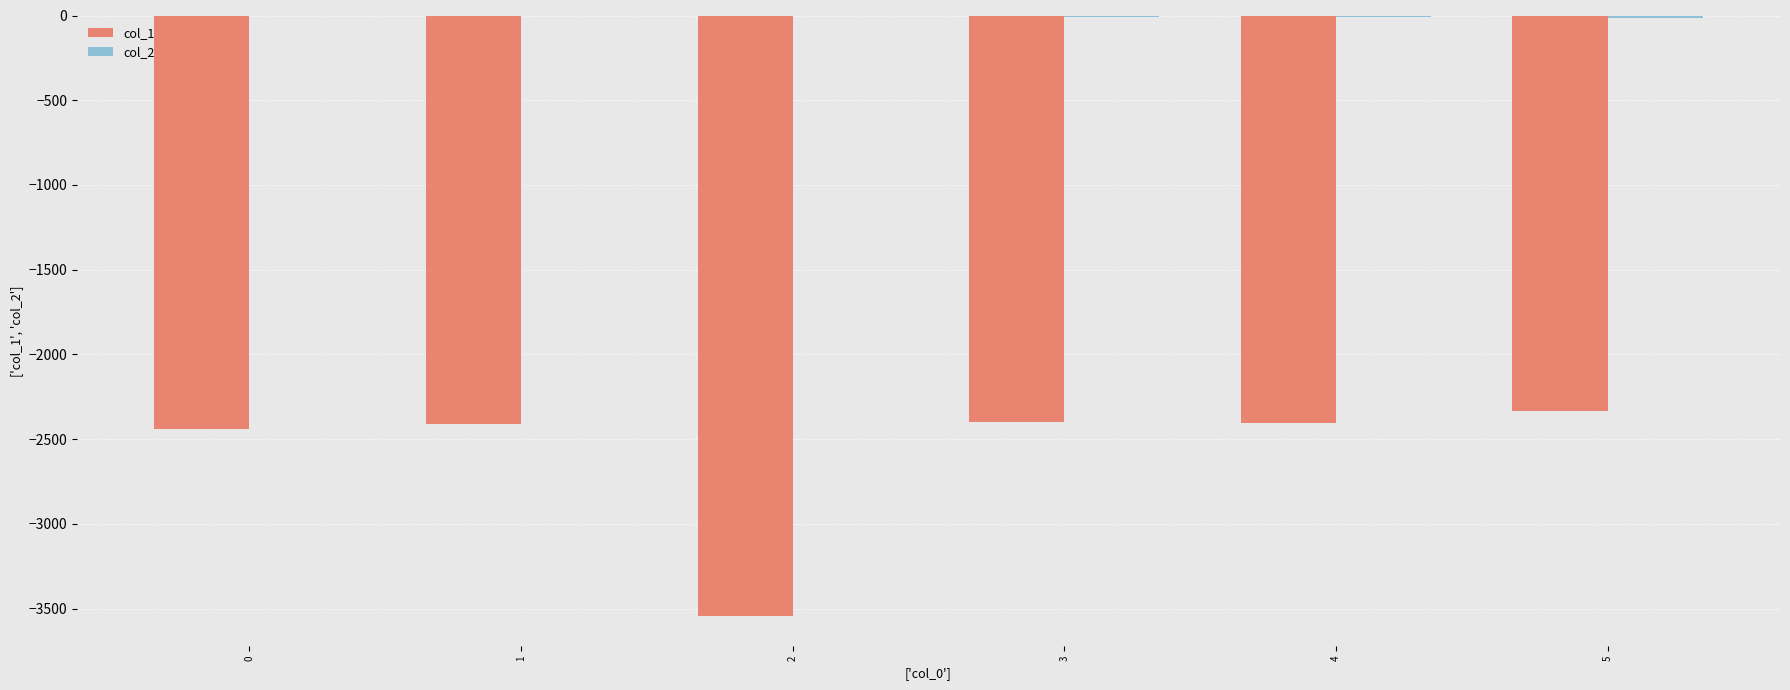

The value of col_1 at 3 is -2397. True or false?

True